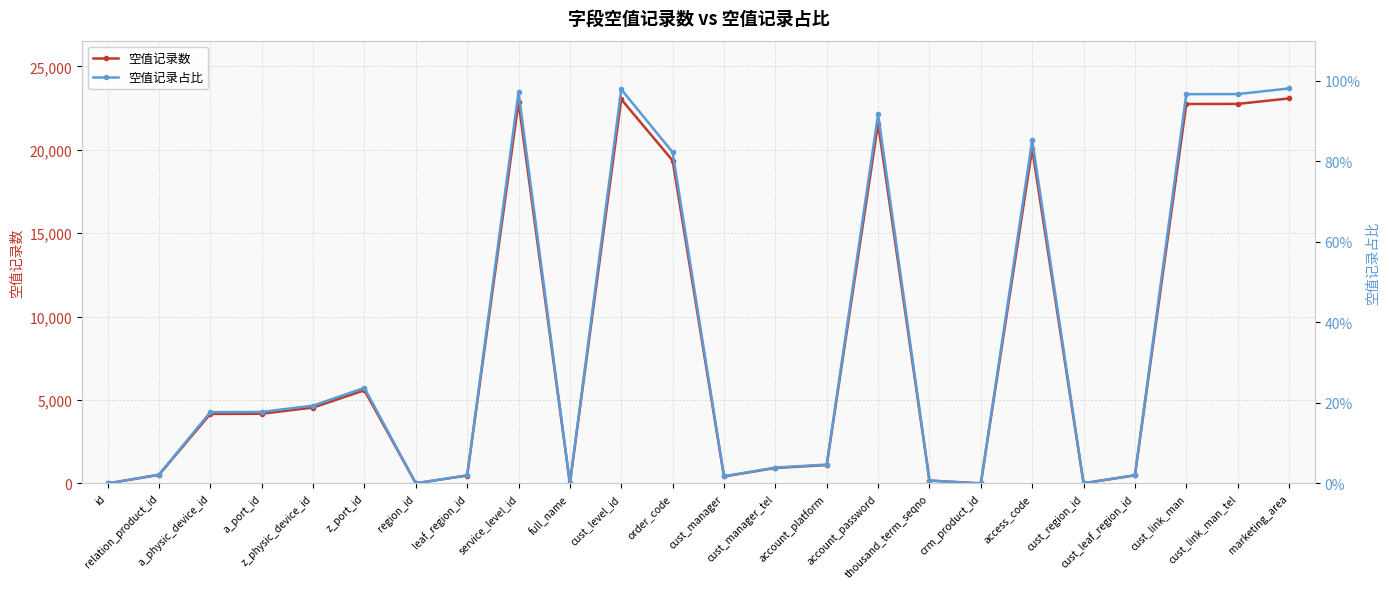

What is the total value across all series at cust_leaf_region_id?

485.0